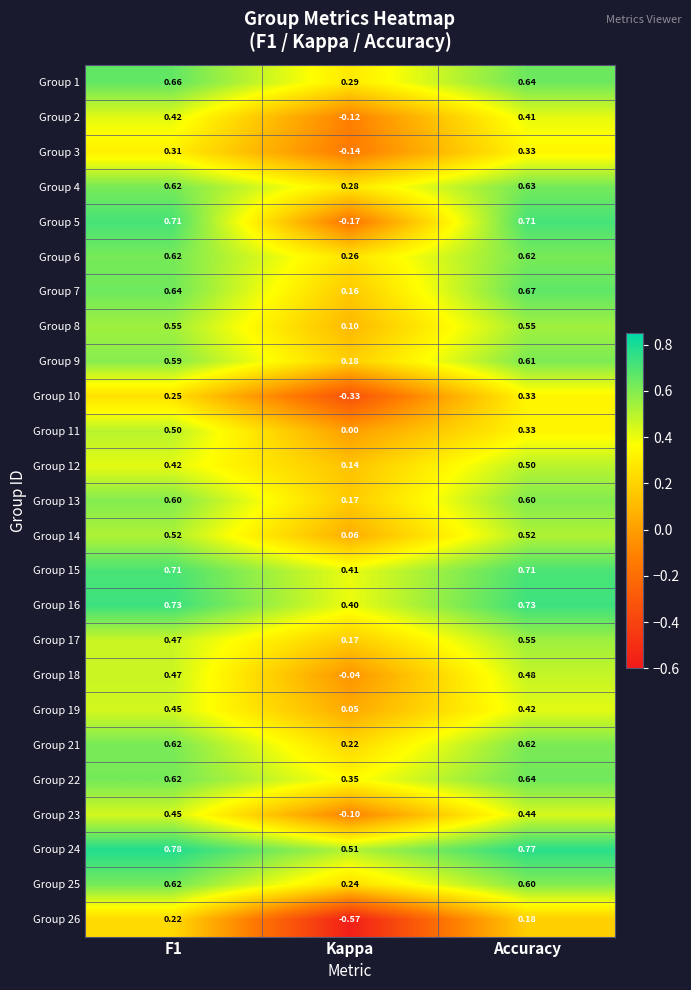

Which category has the lowest value in the Group 24 series?

Kappa